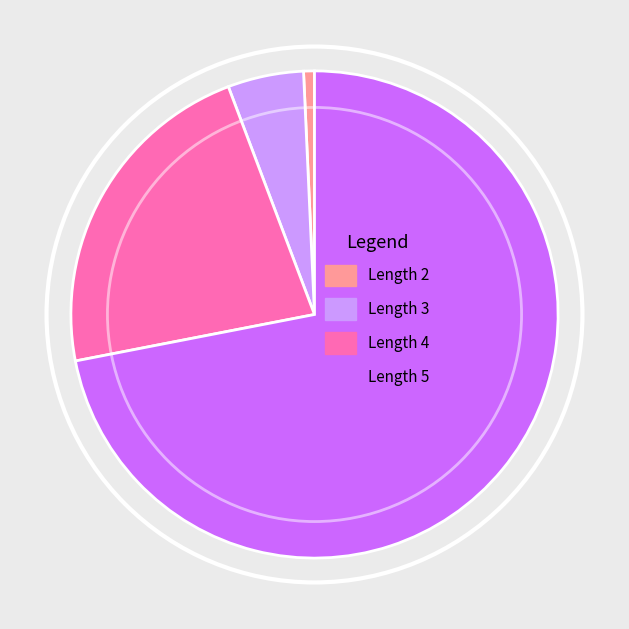

Does Length 4 represent more than half of the total?

No